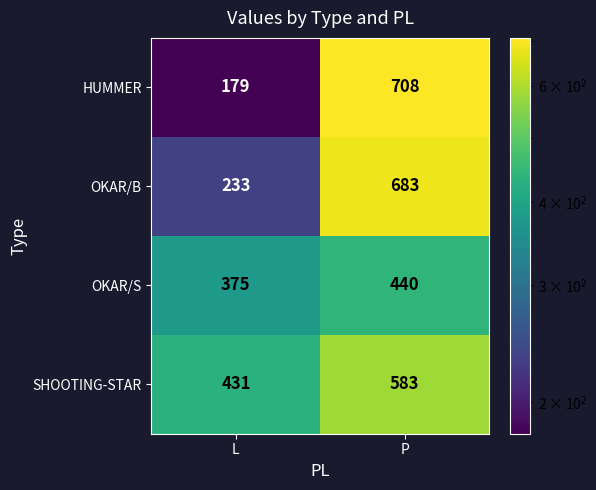

List the labels in order of SHOOTING-STAR value, smallest first.

L, P